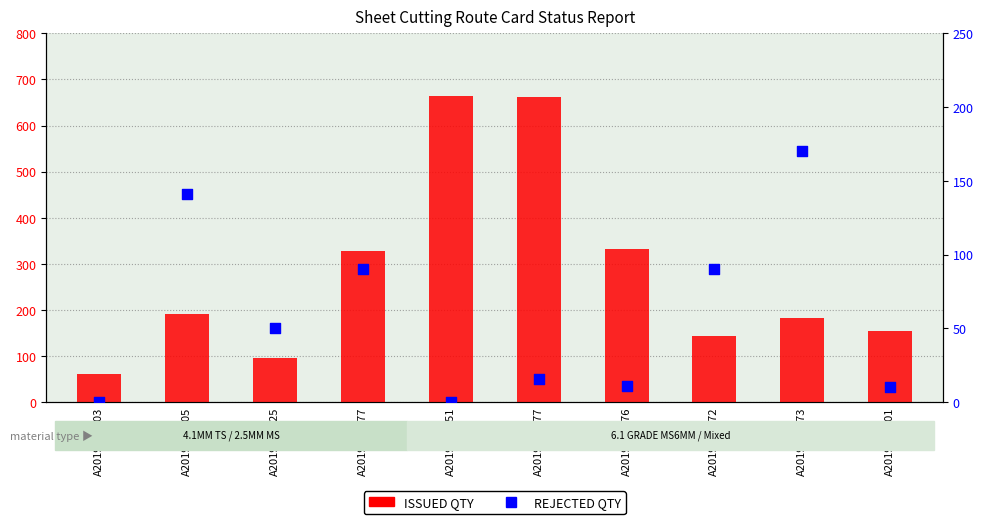

What are all the series names shown in the legend?

ISSUED QTY, REJECTED QTY